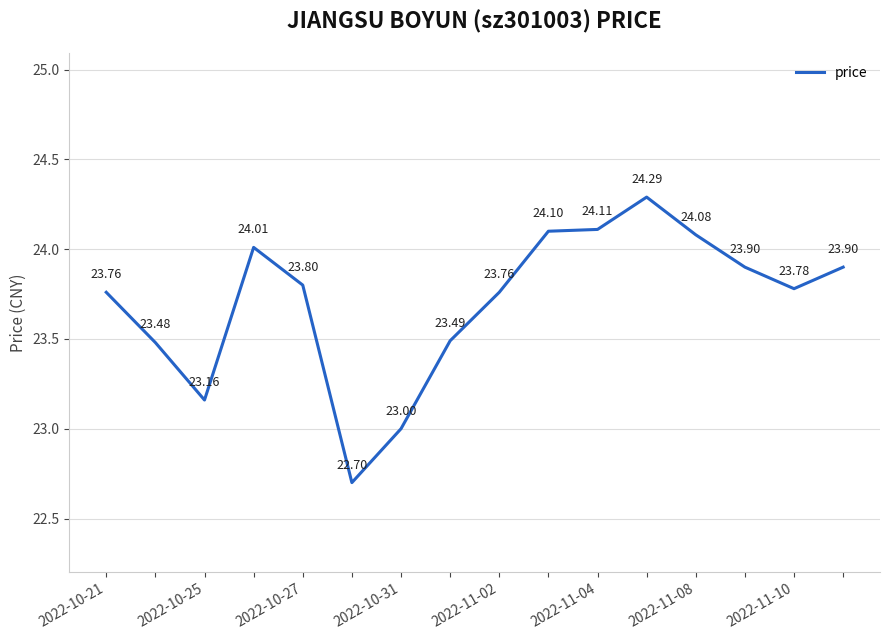

What is the difference between the second highest and minimum values?

1.4